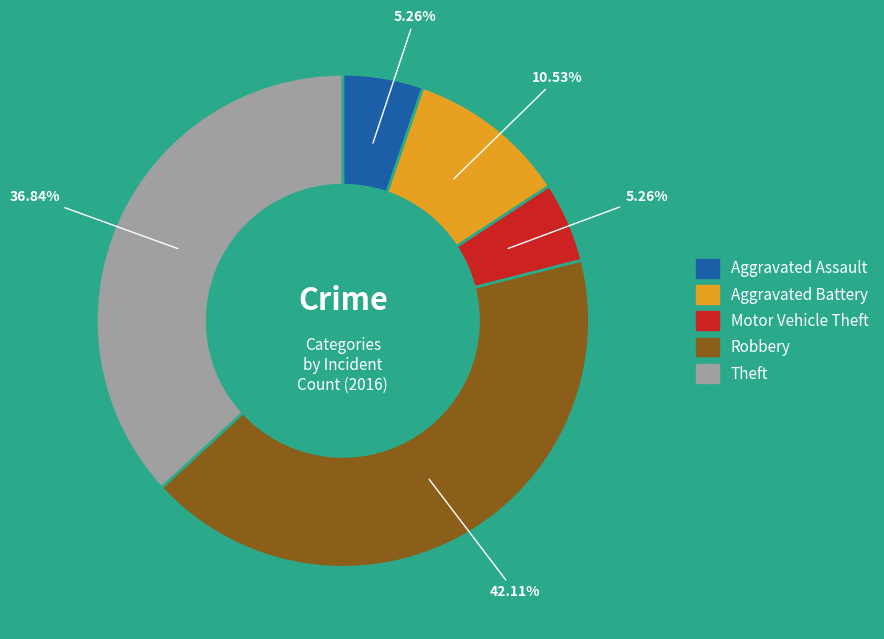

True or false: Aggravated Battery accounts for 11% of the total.

True